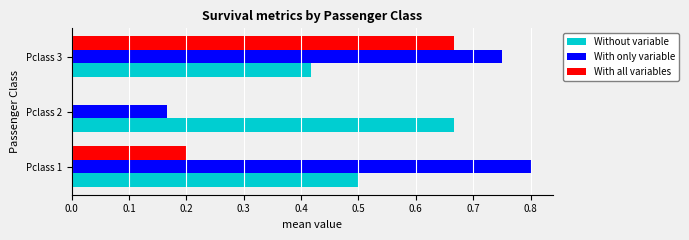

At which category is the sum across all series the highest?

Pclass 3